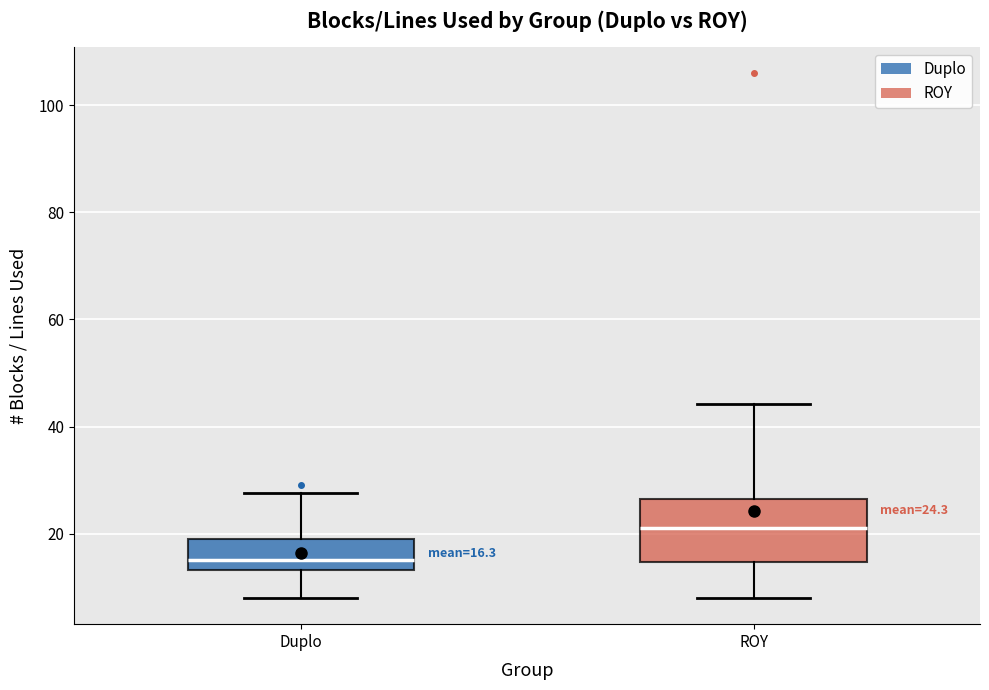

Which box is the tallest, from its lower edge to its upper edge?

ROY